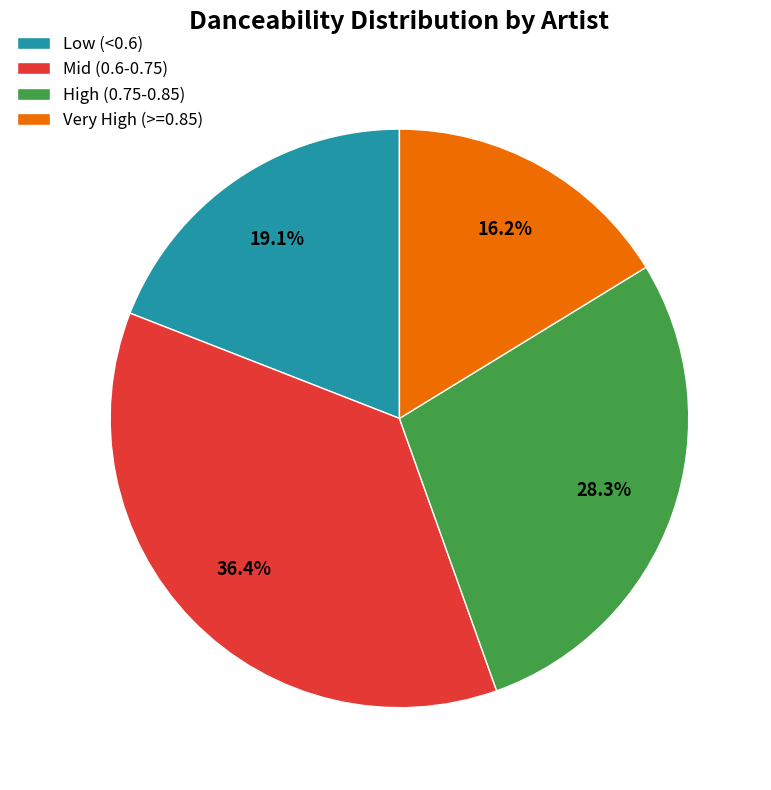

Which slice is the largest?

Mid (0.6-0.75)